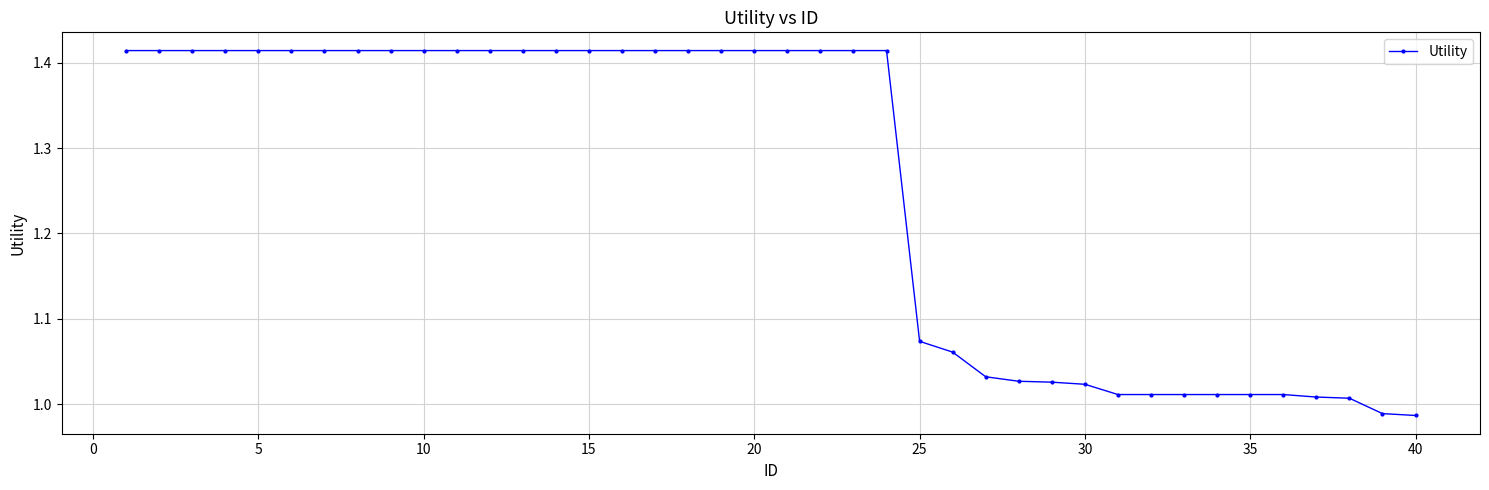

What is the difference between the maximum and minimum values?

0.4